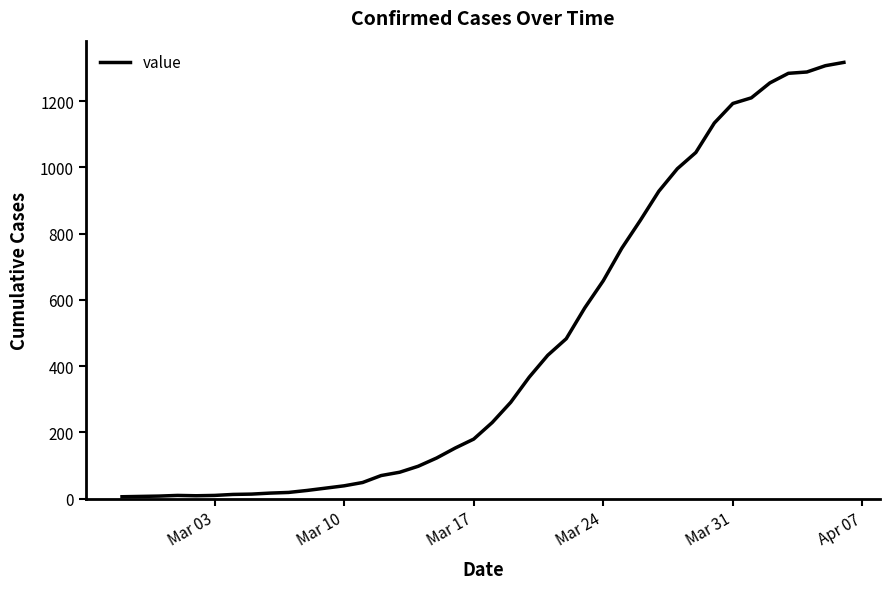

Does the chart display data point markers on the line(s)?

No